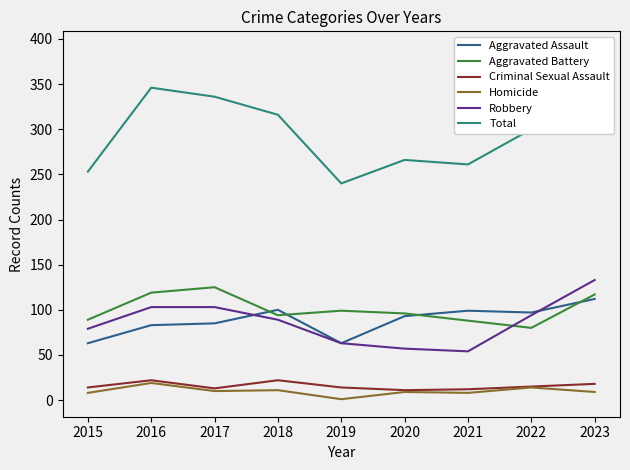

List the labels in order of Robbery value, smallest first.

2021, 2020, 2019, 2015, 2018, 2022, 2016, 2017, 2023